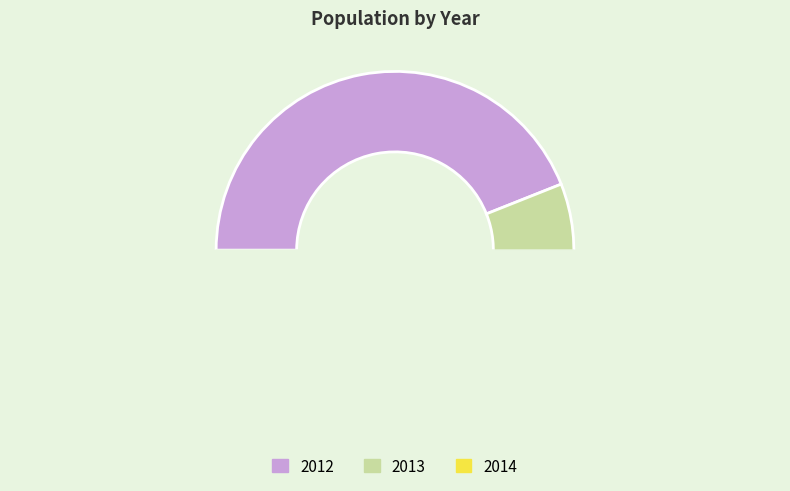

To the nearest percent, what is the average slice percentage?

33%